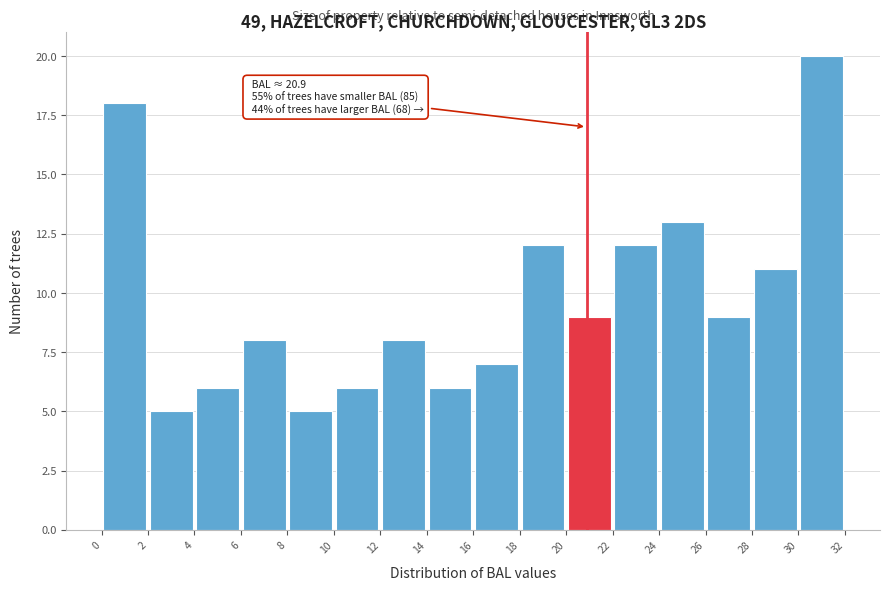

Over which range of the x-axis is the bar tallest?

30 to 32